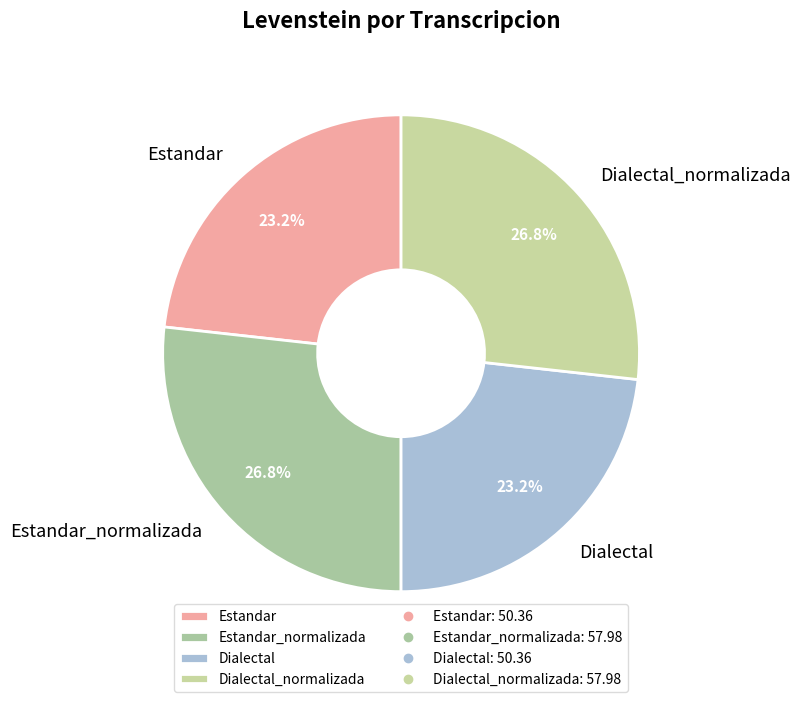

Which has a higher value, Estandar_normalizada or Dialectal?

Estandar_normalizada